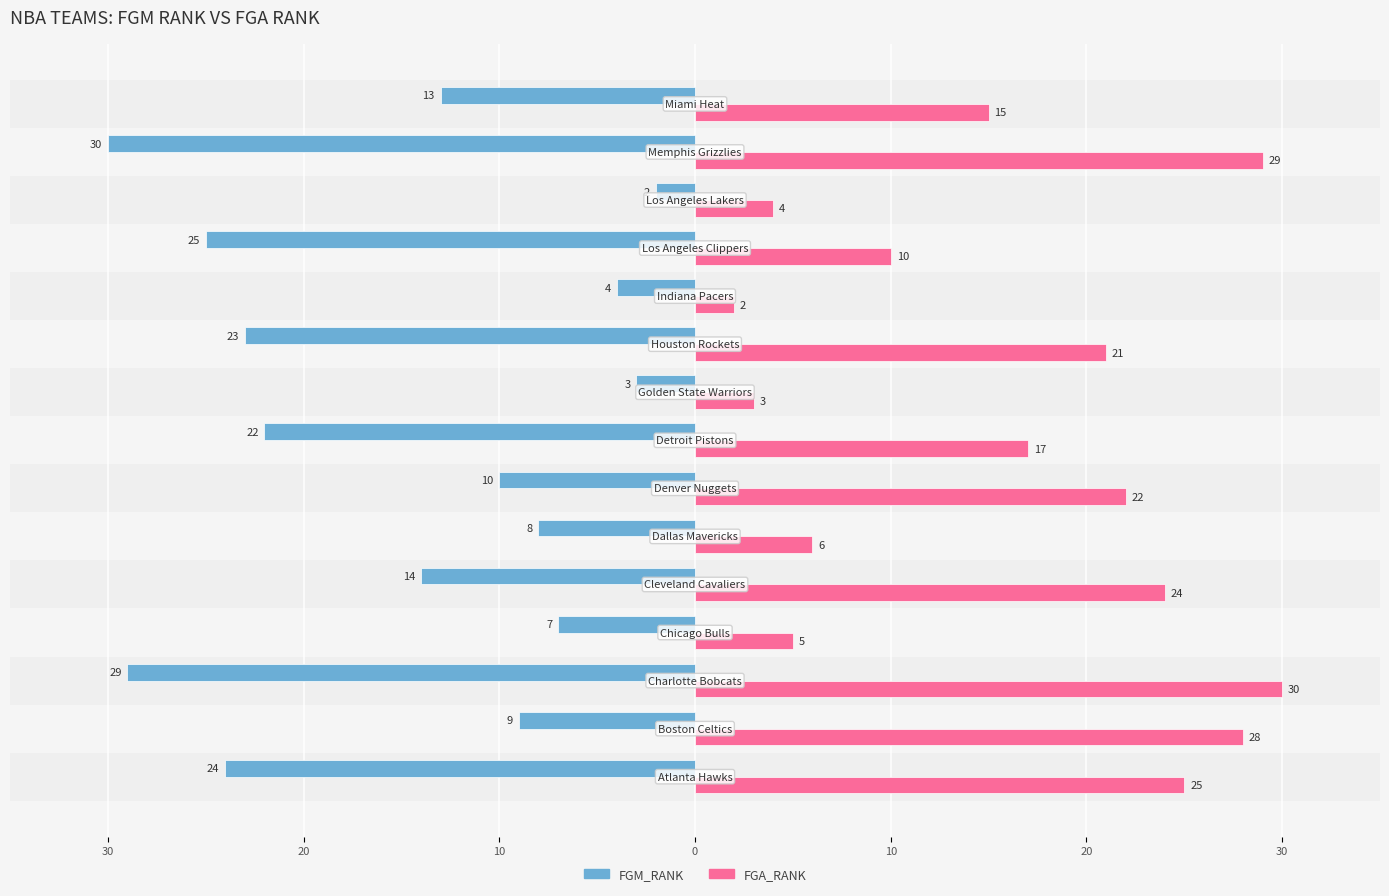

What are all the series names shown in the legend?

FGM_RANK, FGA_RANK